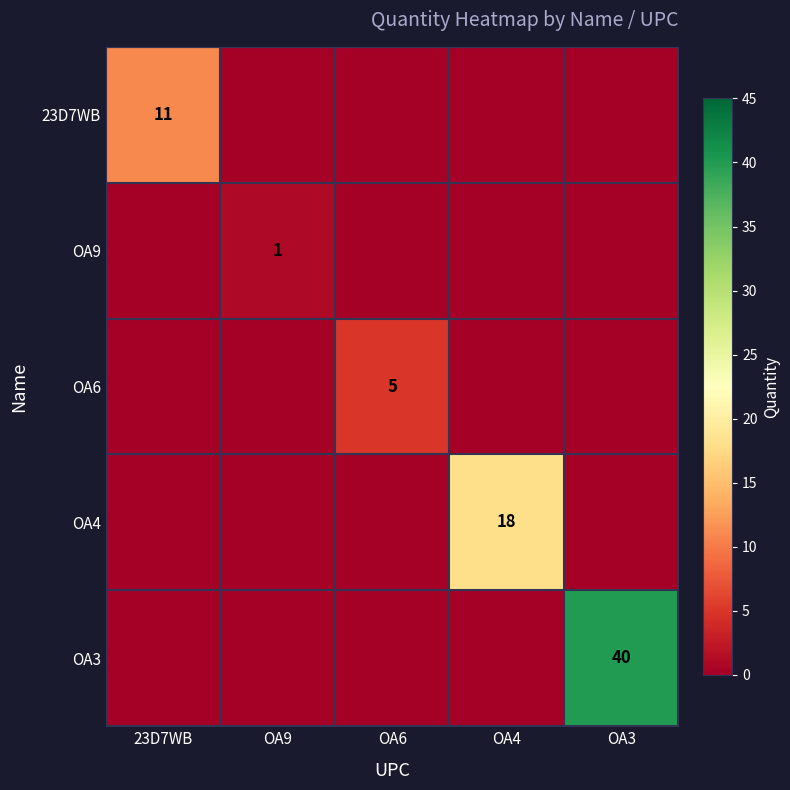

What is the greatest value displayed?

40